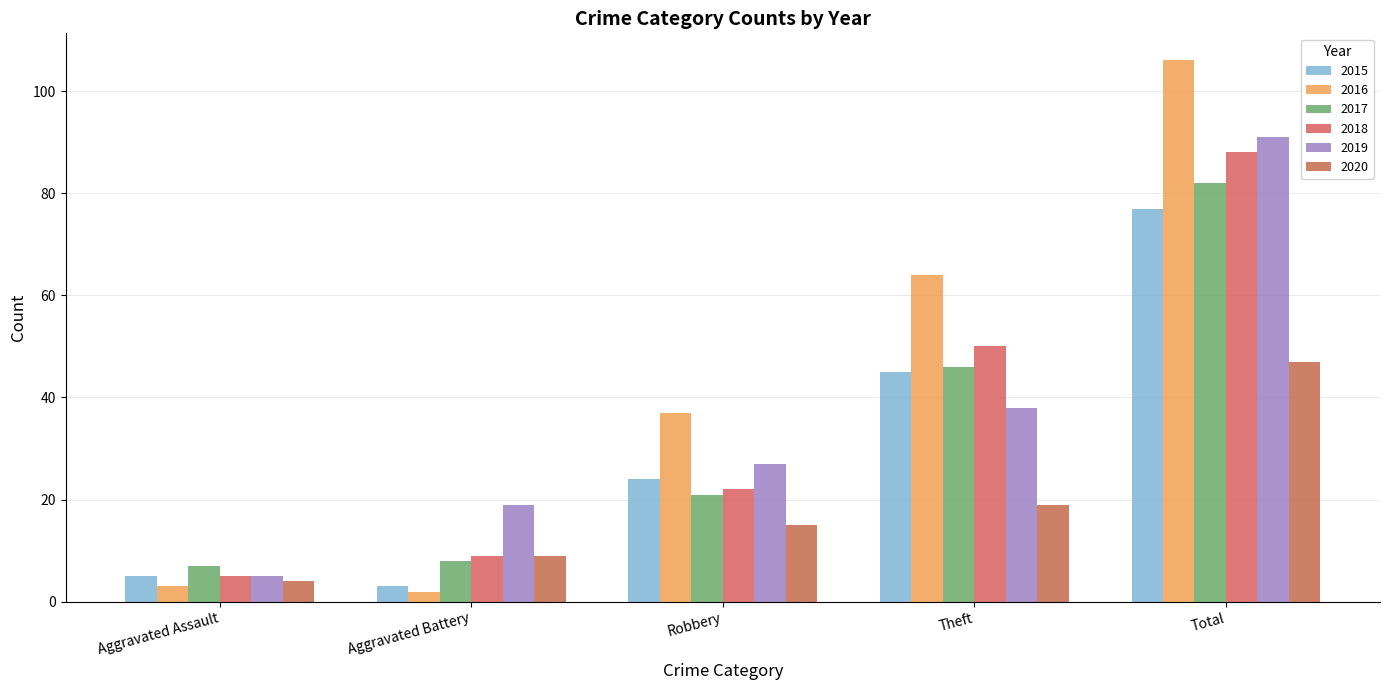

Reading right to left, extract all data points from this chart.

2015: Total=77	Theft=45	Robbery=24	Aggravated Battery=3	Aggravated Assault=5
2016: Total=106	Theft=64	Robbery=37	Aggravated Battery=2	Aggravated Assault=3
2017: Total=82	Theft=46	Robbery=21	Aggravated Battery=8	Aggravated Assault=7
2018: Total=88	Theft=50	Robbery=22	Aggravated Battery=9	Aggravated Assault=5
2019: Total=91	Theft=38	Robbery=27	Aggravated Battery=19	Aggravated Assault=5
2020: Total=47	Theft=19	Robbery=15	Aggravated Battery=9	Aggravated Assault=4